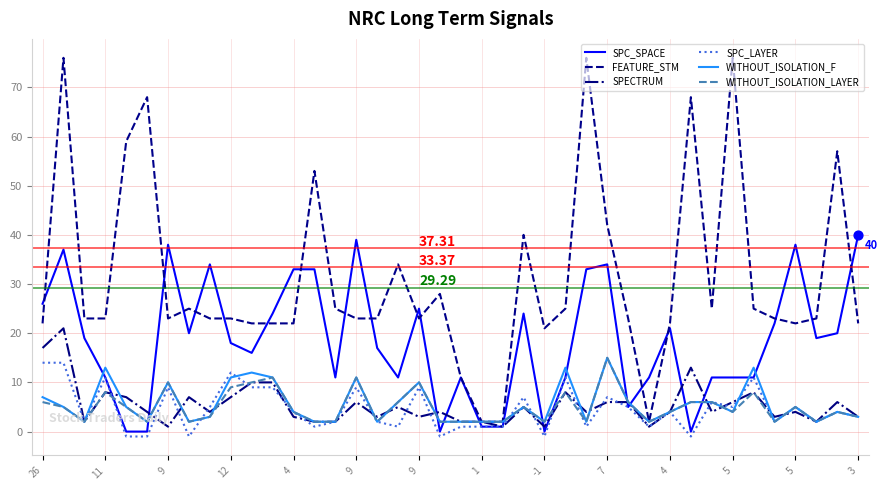

Which series has the widest spread of values?

FEATURE_STM